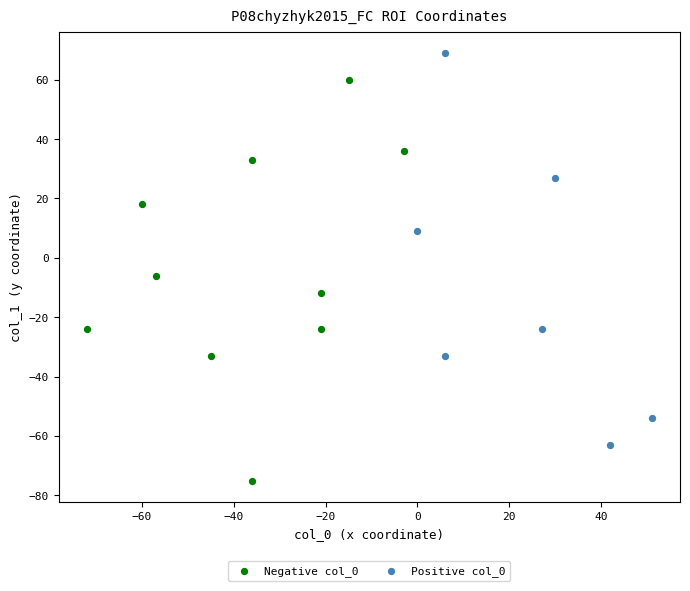

What are all the series names shown in the legend?

Negative col_0, Positive col_0